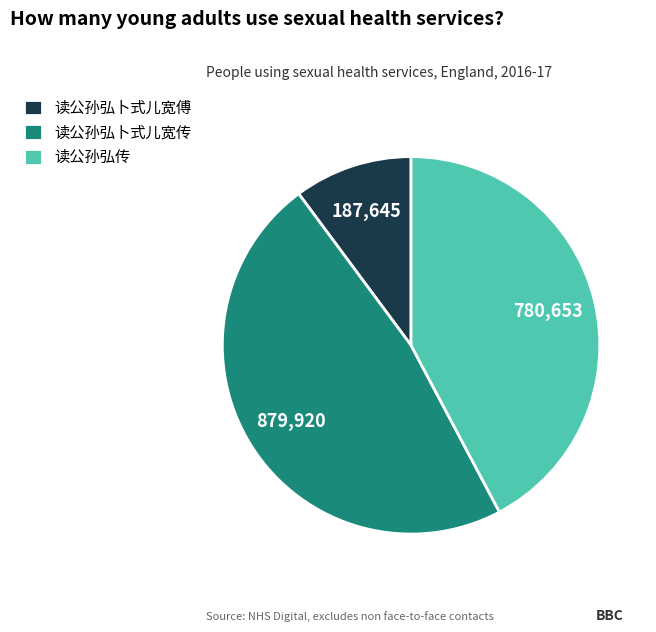

Approximately how many times larger is the value at 读公孙弘卜式儿宽传 compared to 读公孙弘传?

1.1